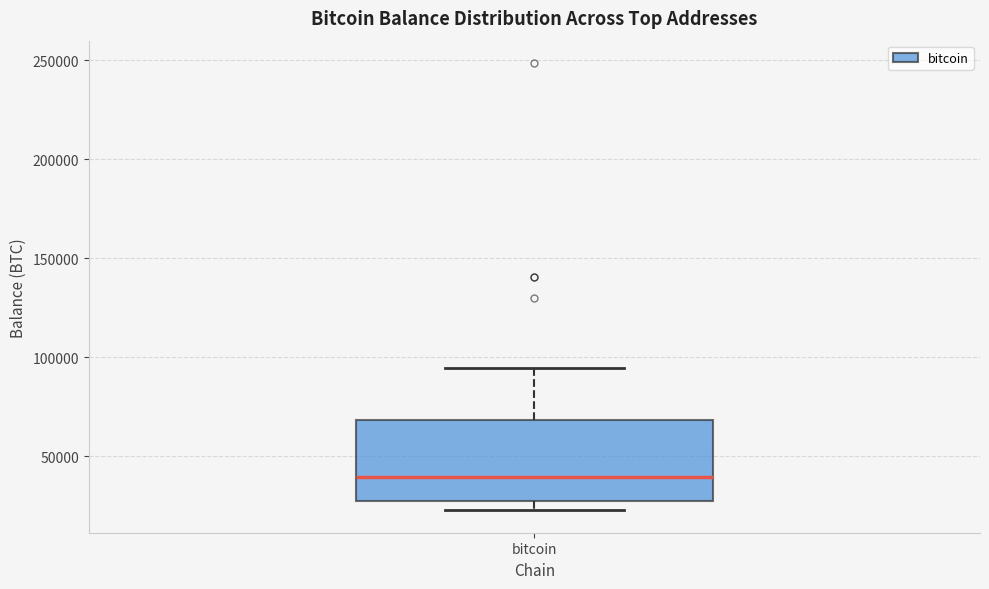

Read this box plot against the y-axis: the position of the median line, the range covered by the box, and the ends of both whiskers. The values are not printed on the chart, so give them approximately, as read against the axis.

median 40000, box 25000 to 70000, whiskers 25000 (just below the box's lower edge) to 95000